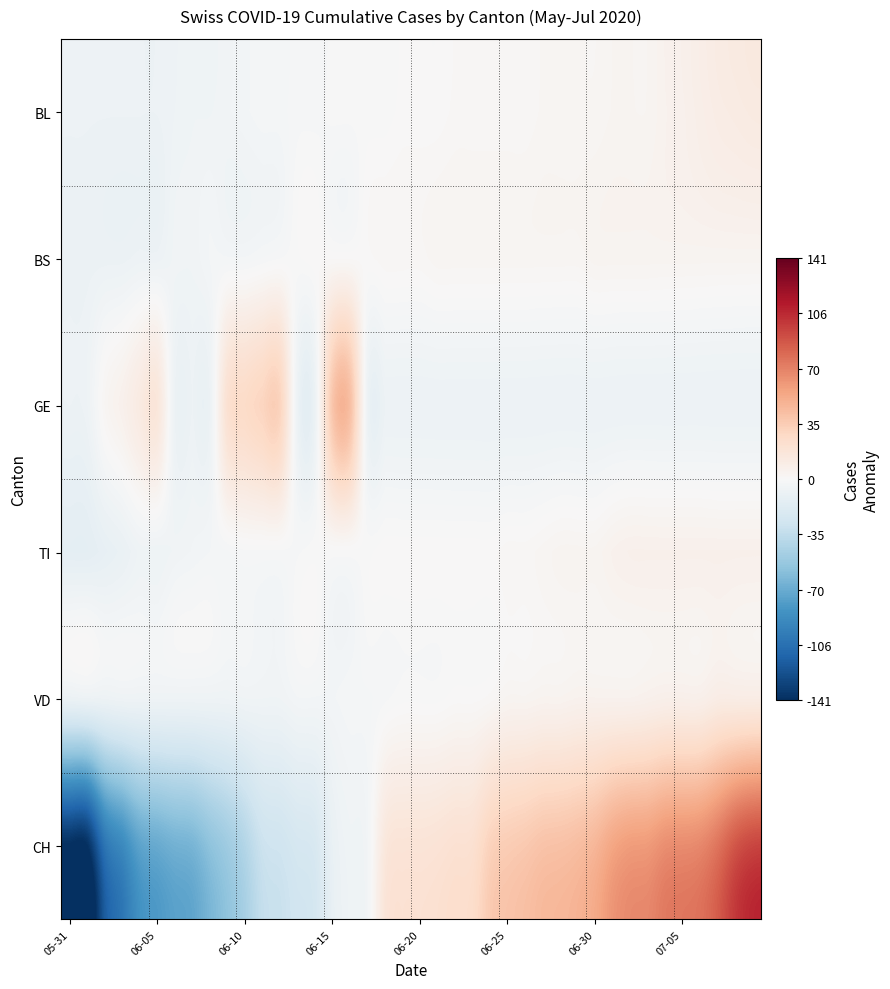

Reading left to right, list all the values displayed in this chart.

BL: -7.6	-7.6	-7.6	-7.6	-7.6	-7.6	-6.6	-5.6	-5.6	-4.6	-3.6	-2.6	-2.6	-1.6	-1.6	-0.6	-0.6	-0.6	-0.6	0.4	0.4	0.4	1.4	1.4	1.4	1.4	1.4	2.4	2.4	2.4	2.4	3.4	3.4	3.4	5.4	6.4	8.4	10.4	11.4	12.4
BS: -8.2	-8.2	-8.2	-8.2	-7.2	-7.2	-5.2	-5.2	-3.2	-3.2	-3.2	-2.2	-1.2	-0.2	0.8	0.8	0.8	0.8	1.8	1.8	1.8	2.8	2.8	2.8	2.8	2.8	2.8	2.8	2.8	2.8	3.8	3.8	3.8	3.8	3.8	3.8	3.8	3.8	3.8	3.8
GE: -7.7	-6.7	2.3	6.3	12.3	16.4	-7.7	-7.7	-7.7	21.4	26.4	30.4	31.4	-7.7	-7.7	39.4	42.4	-7.7	-7.7	-7.7	-7.7	-7.7	-7.7	-7.7	-7.7	-7.7	-7.7	-7.7	-7.7	-7.7	-7.7	-7.7	-7.7	-7.7	-7.7	-7.7	-7.7	-7.7	-7.7	-7.7
TI: -13.3	-13.3	-11.3	-9.3	-6.3	-6.3	-5.3	-4.3	-3.3	-2.3	-1.3	-1.3	-1.3	-1.3	-0.3	-0.3	-0.3	-0.3	0.7	0.7	0.7	0.7	0.7	0.7	0.7	1.7	1.7	2.7	3.7	3.7	3.7	5.7	6.7	6.7	6.7	6.7	6.7	6.7	6.7	6.7
VD: -8.4	-7.4	-7.4	-6.4	-6.4	-6.4	-6.4	-6.4	-6.4	-6.4	-5.4	-5.4	-5.4	-3.4	-3.4	-3.4	-2.4	-2.4	-1.4	-0.4	-0.4	-0.4	0.6	0.6	1.6	3.6	3.6	4.6	4.6	5.6	5.6	5.6	5.6	6.6	7.6	7.6	7.6	10.6	10.6	10.6
CH: -140.9	-139.9	-102.9	-89.9	-74.9	-70.9	-66.9	-64.9	-56.9	-49.9	-40.9	-29.9	-27.9	-23.9	-21.9	-9.9	-5.9	-3.9	15.1	18.1	18.1	19.1	21.1	22.1	32.1	35.1	37.1	40.1	41.1	43.1	47.1	55.1	59.1	60.1	65.1	66.1	68.1	76.1	88.1	94.1